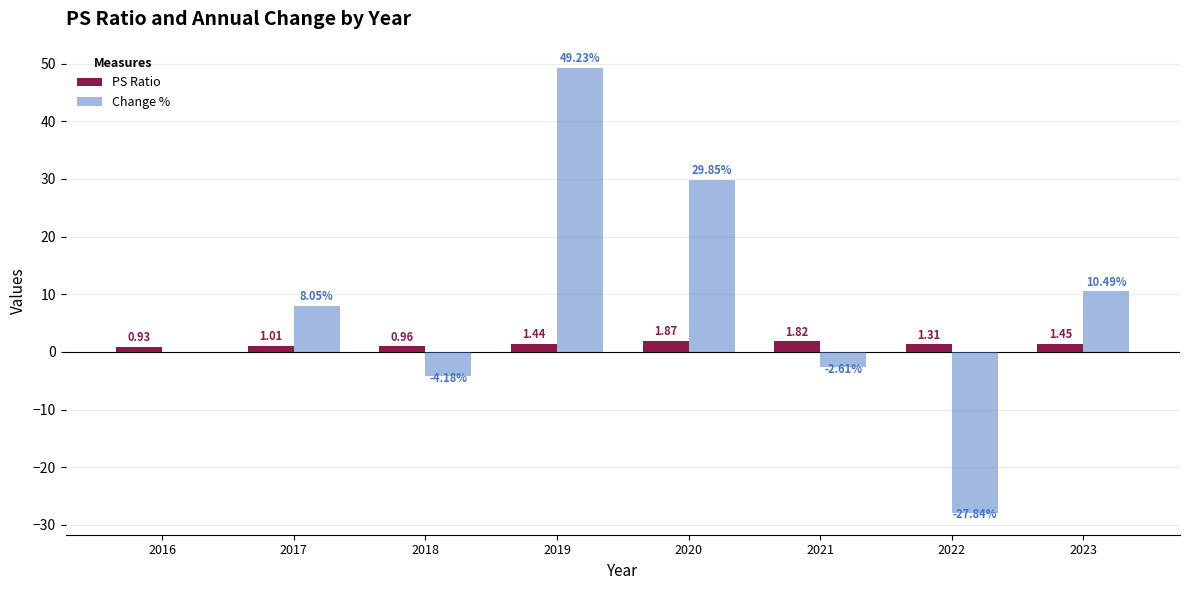

Which series changed the most between 2017 and 2023?

Change %